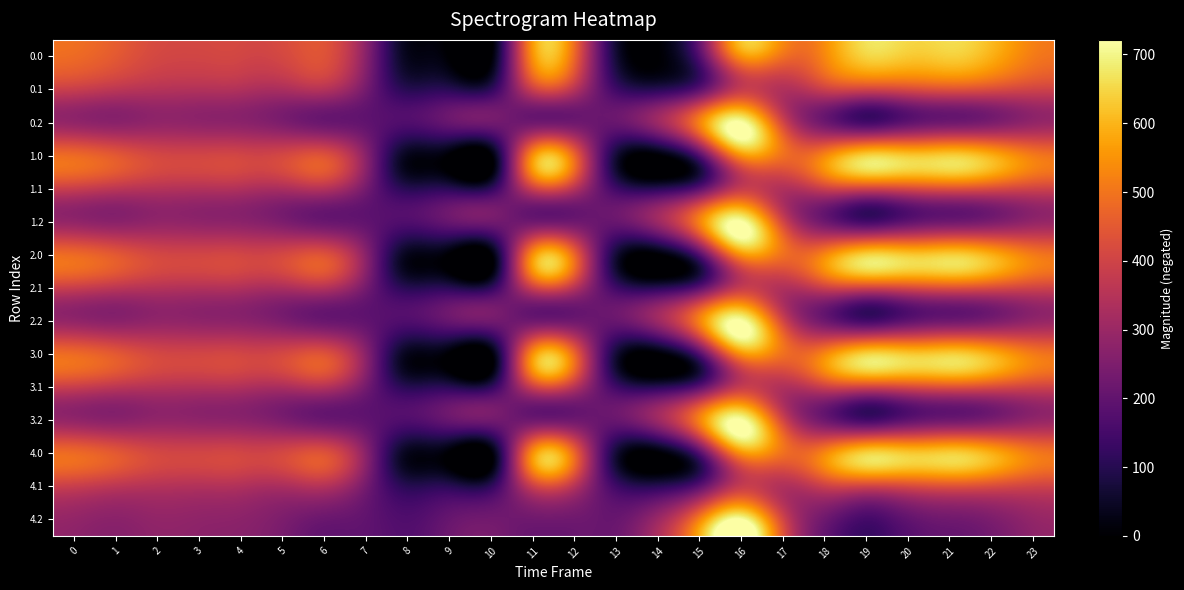

At which category does the chart reach its minimum across all series?

9